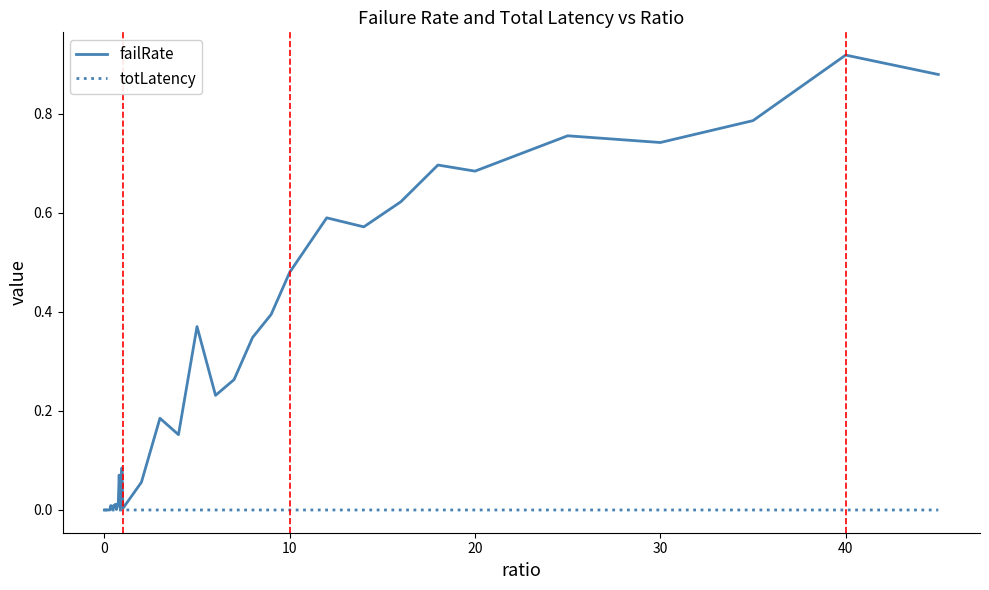

List the series in order of their overall mean, lowest first.

totLatency, failRate